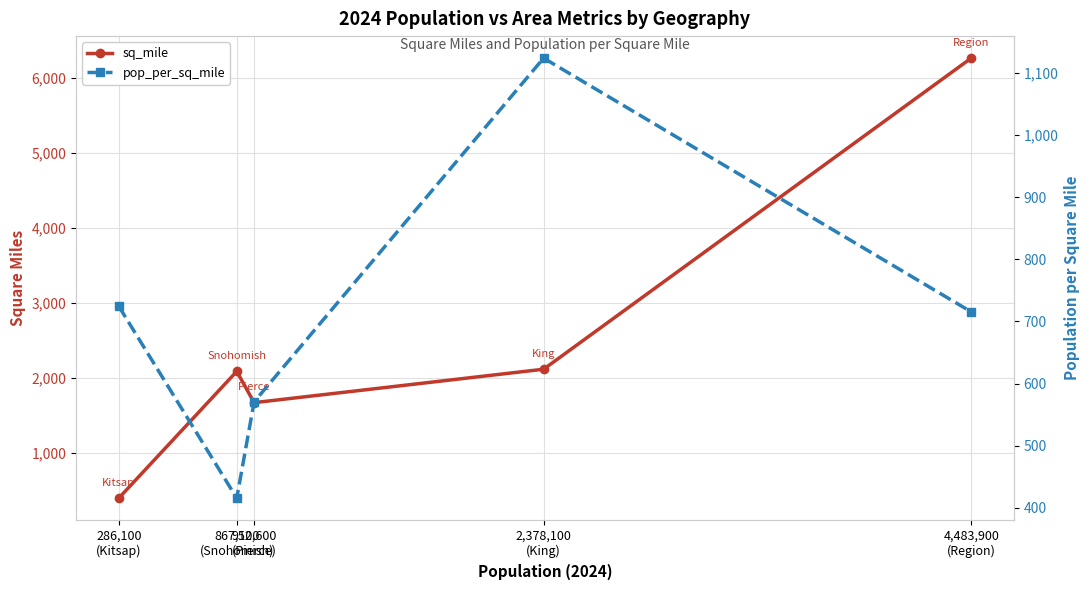

At how many categories does at least one series exceed 6206?

1